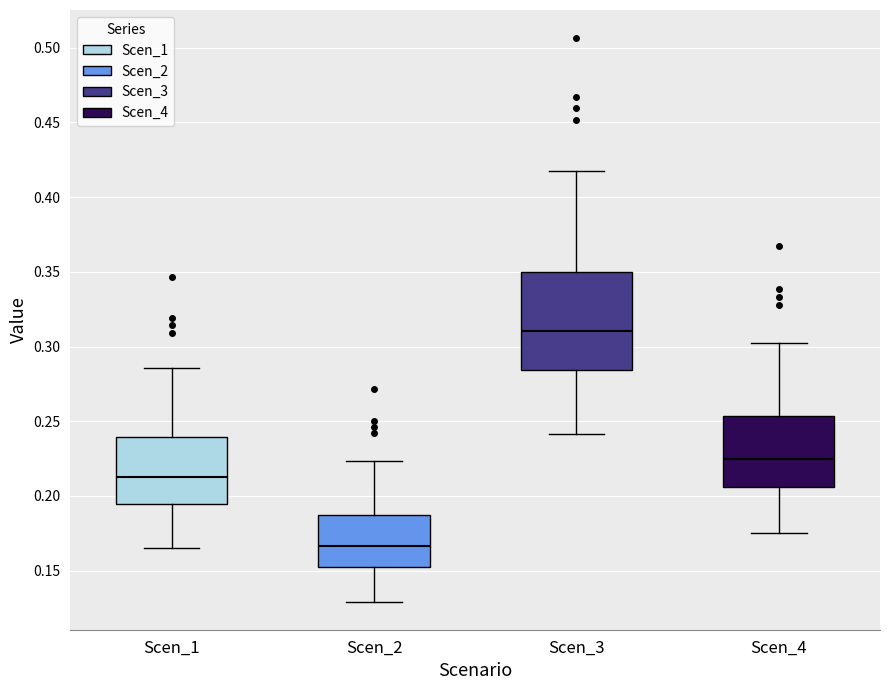

Reading left to right, transcribe this box plot: for each box, give where its median line is, the range the box spans, and where its two whiskers end, as read against the y-axis. The values are not printed on the chart, so give them approximately, as read against the axis.

Scen_1: median 0.210, box 0.195 to 0.240, whiskers 0.165 to 0.285
Scen_2: median 0.165, box 0.150 to 0.185, whiskers 0.130 to 0.225
Scen_3: median 0.310, box 0.285 to 0.350, whiskers 0.240 to 0.415
Scen_4: median 0.225, box 0.205 to 0.255, whiskers 0.175 to 0.300